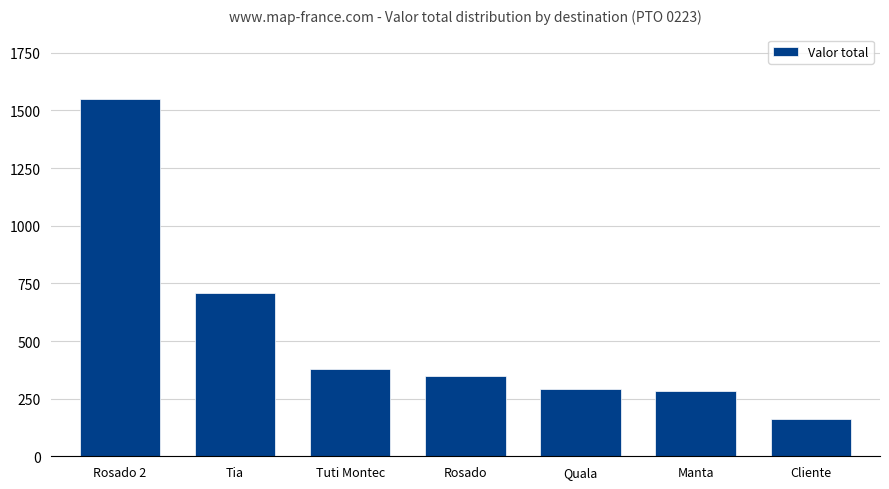

Between Tia and Cliente, which is larger?

Tia